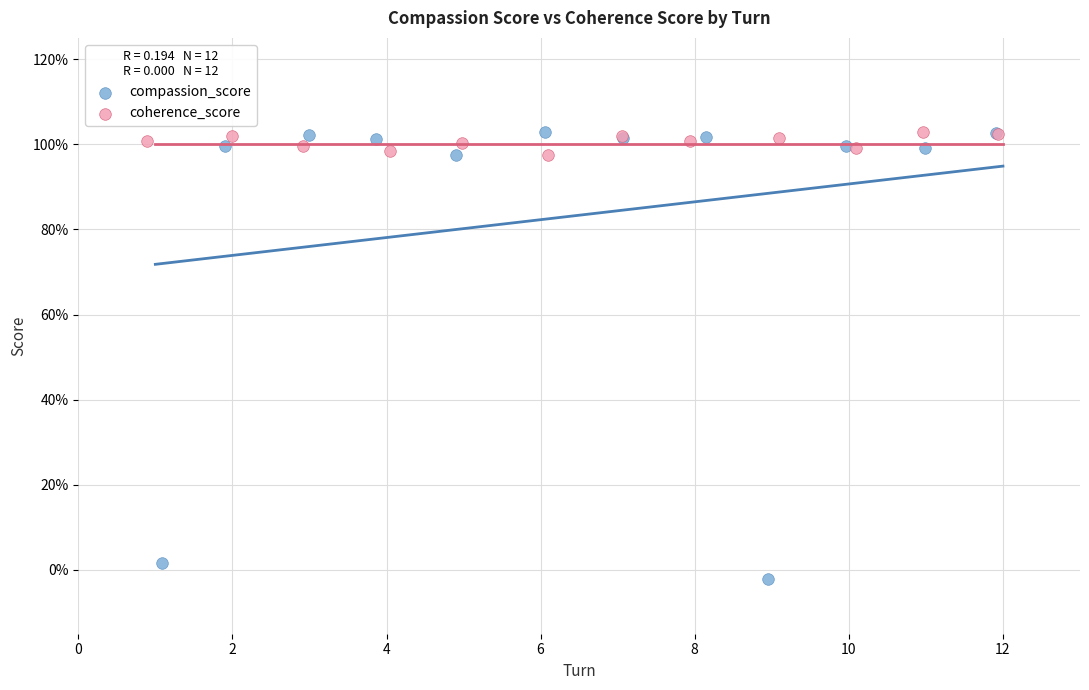

What are all the series names shown in the legend?

compassion_score, coherence_score